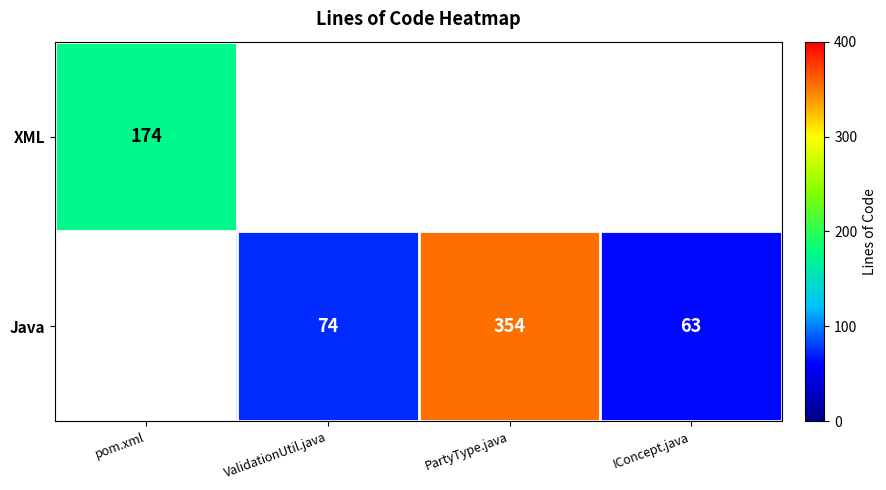

What is the difference between the Java values at ValidationUtil.java and IConcept.java?

11